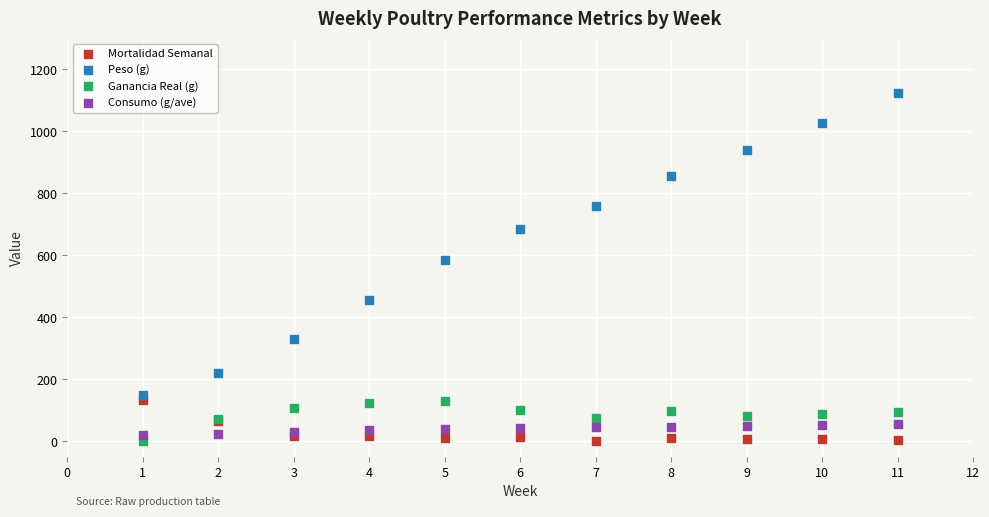

Across all series, what Y value is closest to 561?

583.9